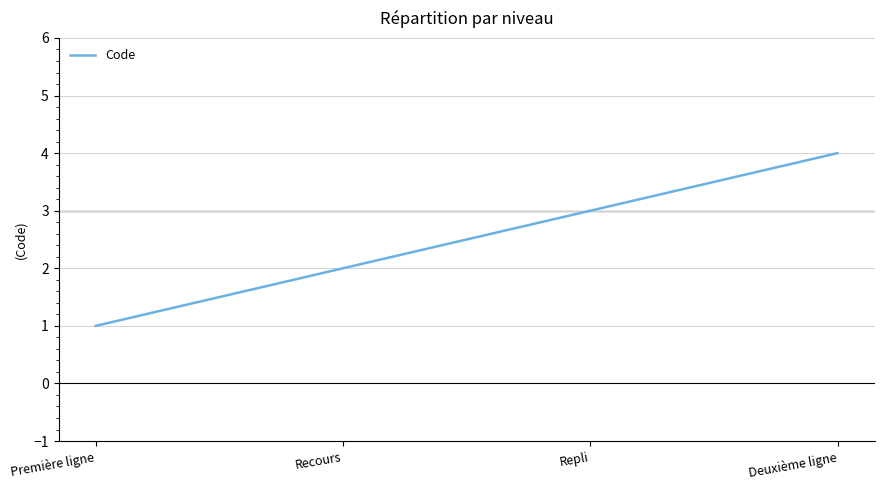

Approximately how many times larger is the value at Deuxième ligne compared to Repli?

1.3